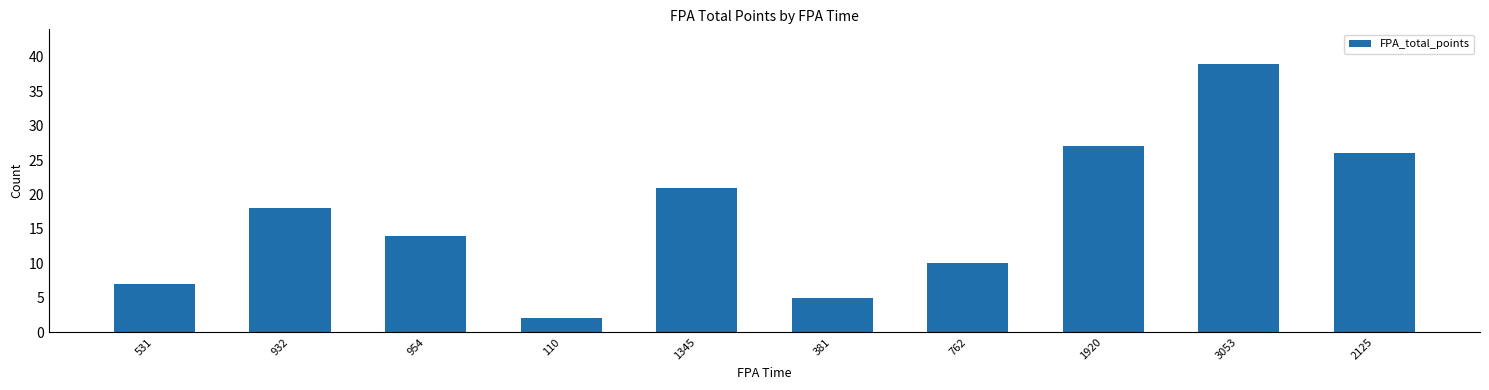

What is the value of the 2nd bar from the left?

18